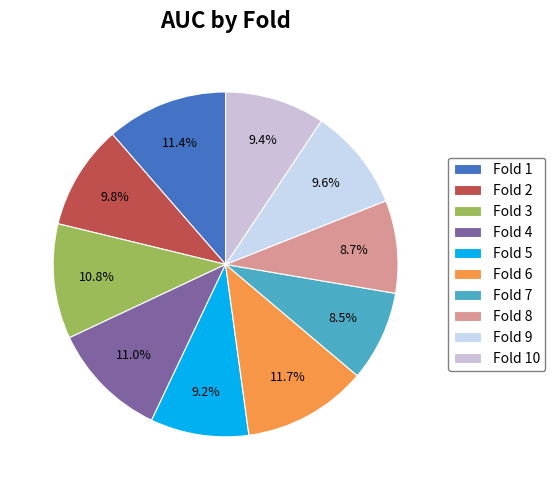

The Fold 7 slice represents 8% of the pie. True or false?

True